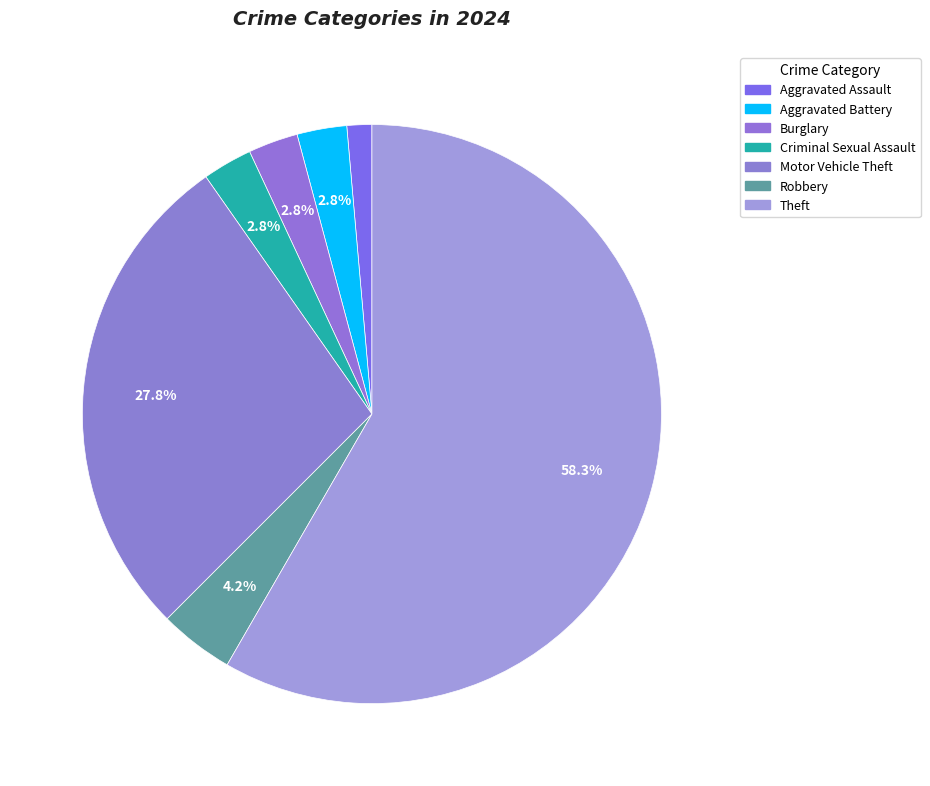

True or false: Robbery accounts for 18% of the total.

False